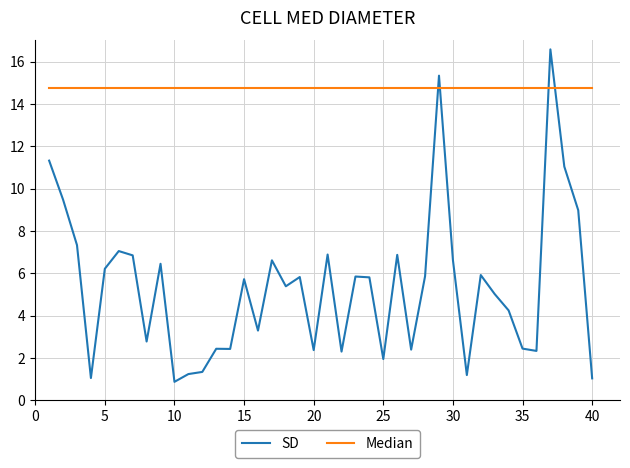

Which series has the largest total across all categories?

Median